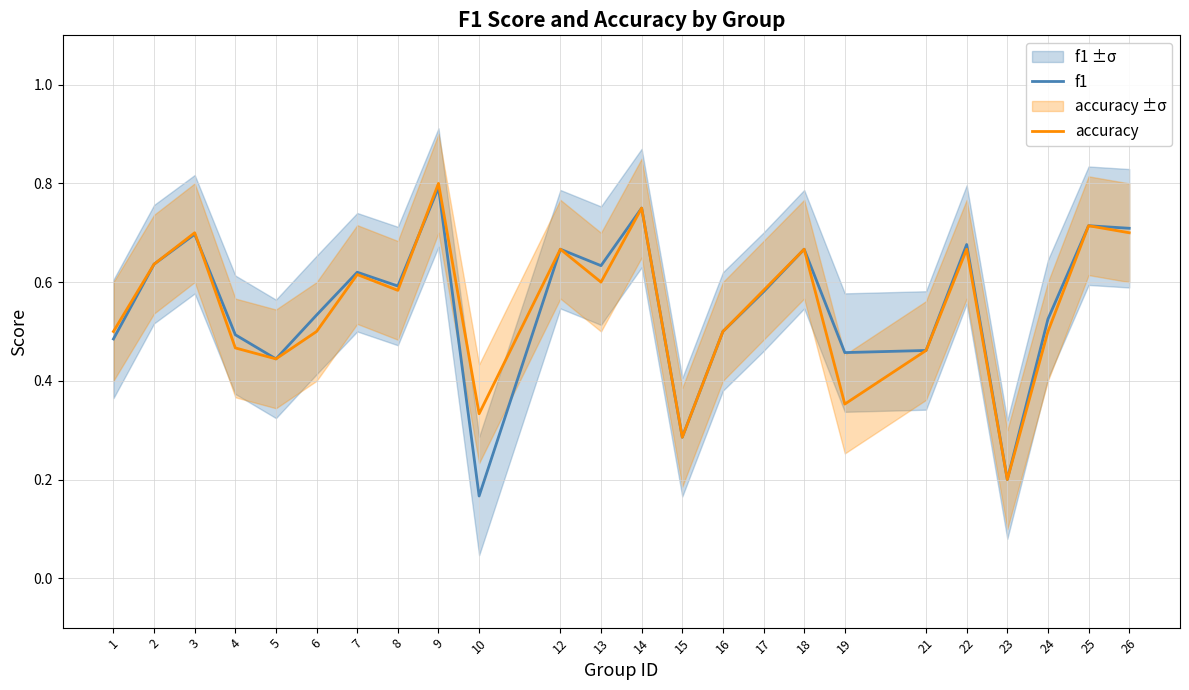

Reading right to left, transcribe all the data shown in this chart.

f1: 26=0.7	25=0.7	24=0.5	23=0.2	22=0.7	21=0.5	19=0.5	18=0.7	17=0.6	16=0.5	15=0.3	14=0.8	13=0.6	12=0.7	10=0.2	9=0.8	8=0.6	7=0.6	6=0.5	5=0.4	4=0.5	3=0.7	2=0.6	1=0.5
accuracy: 26=0.7	25=0.7	24=0.5	23=0.2	22=0.7	21=0.5	19=0.4	18=0.7	17=0.6	16=0.5	15=0.3	14=0.8	13=0.6	12=0.7	10=0.3	9=0.8	8=0.6	7=0.6	6=0.5	5=0.4	4=0.5	3=0.7	2=0.6	1=0.5